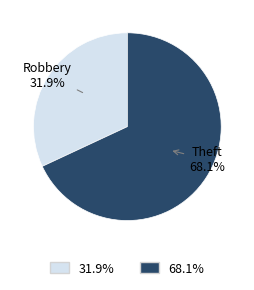

How many segments does this pie chart have?

2